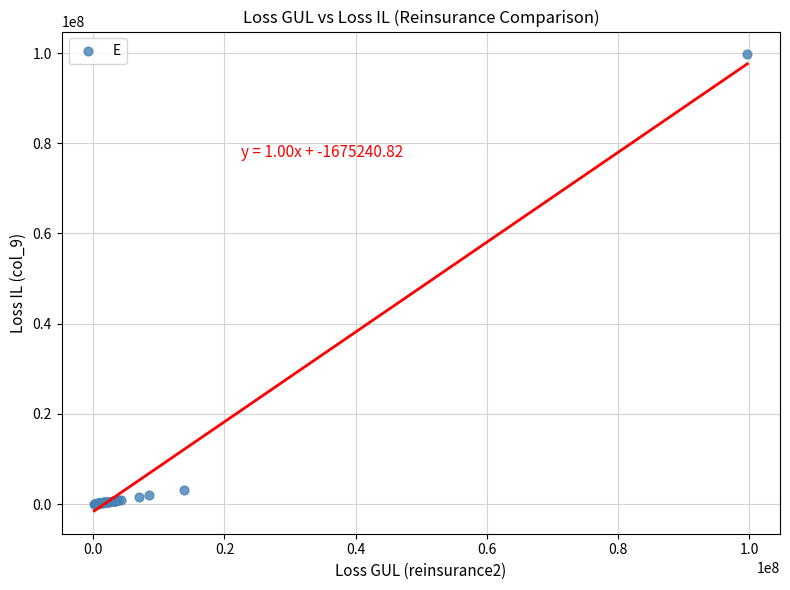

What Y value in the scatter plot is closest to 49868669?

3093365.3